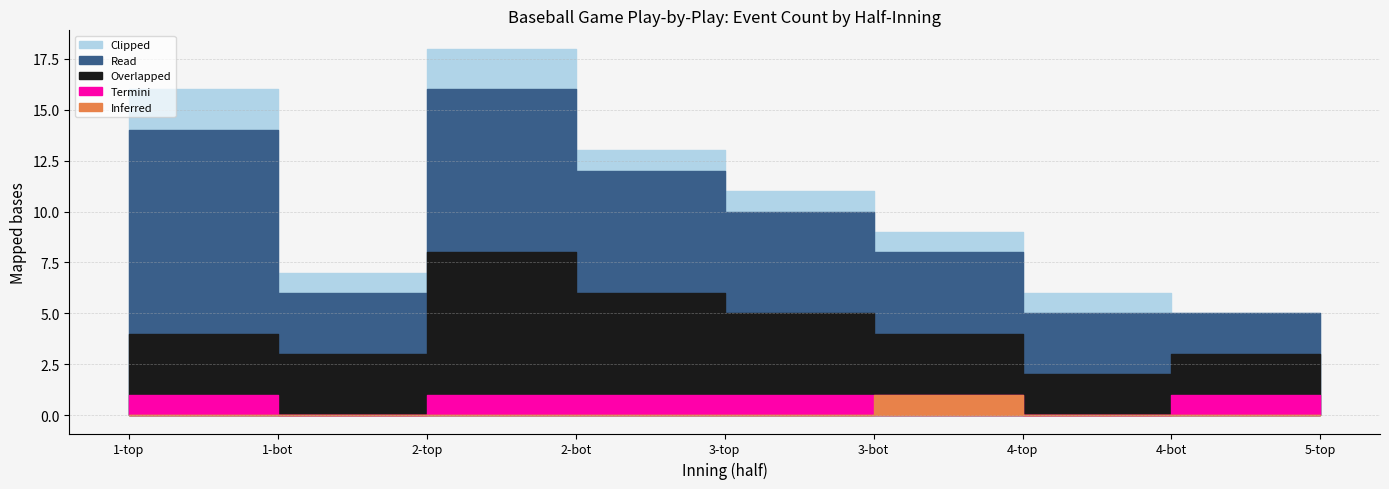

Between 3-top and 1-bot, which is larger?

3-top